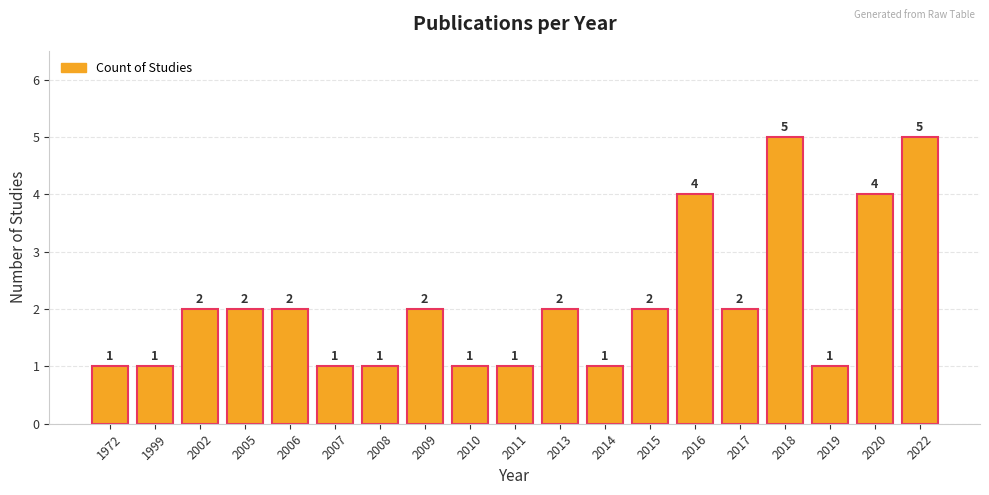

How many values are between 1 and 2?

15